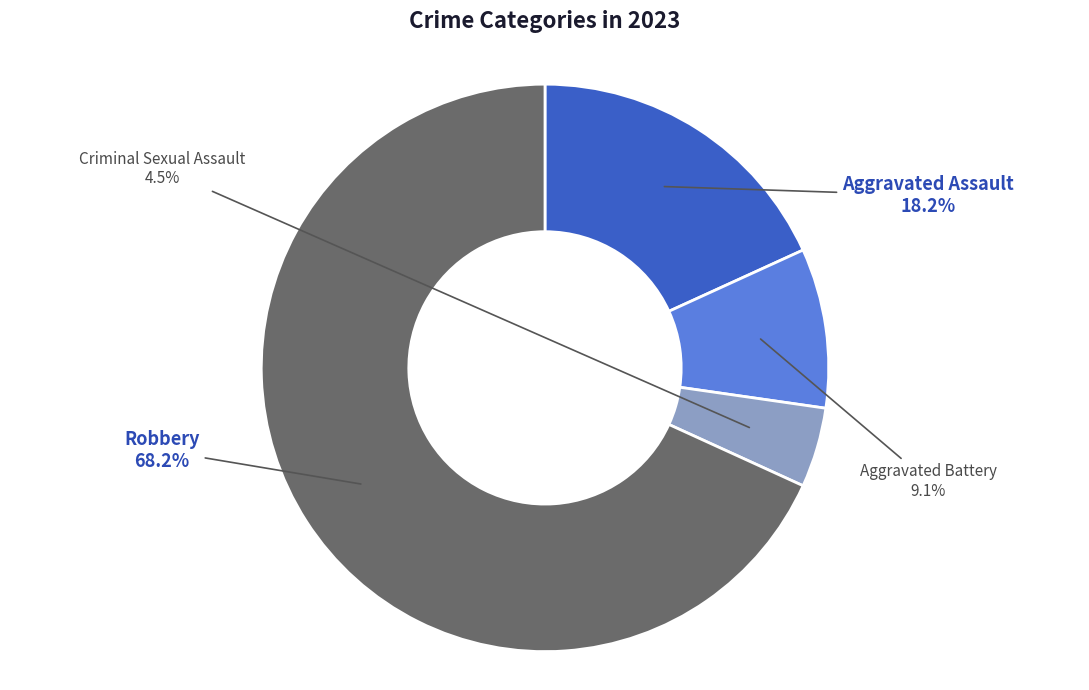

Which category has the smallest portion of the pie?

Criminal Sexual Assault